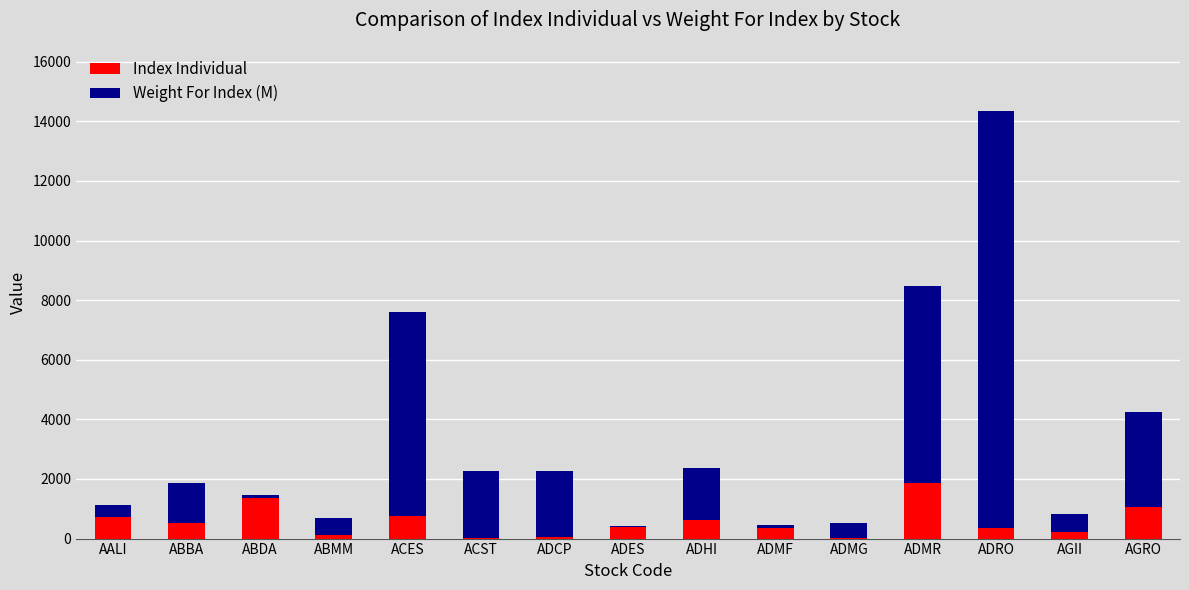

At which label does Index Individual reach its peak?

ADMR